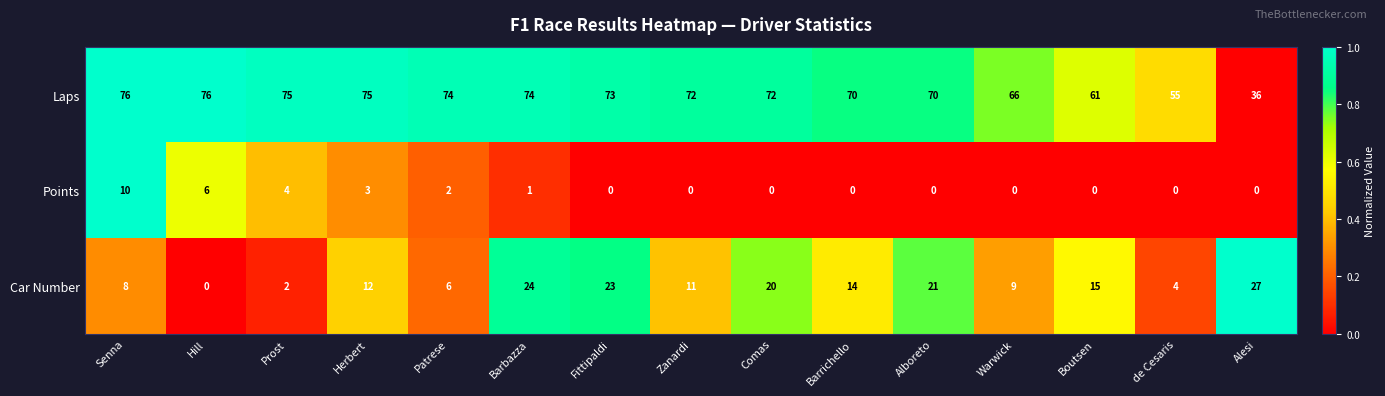

What is the maximum value shown in the chart?

76